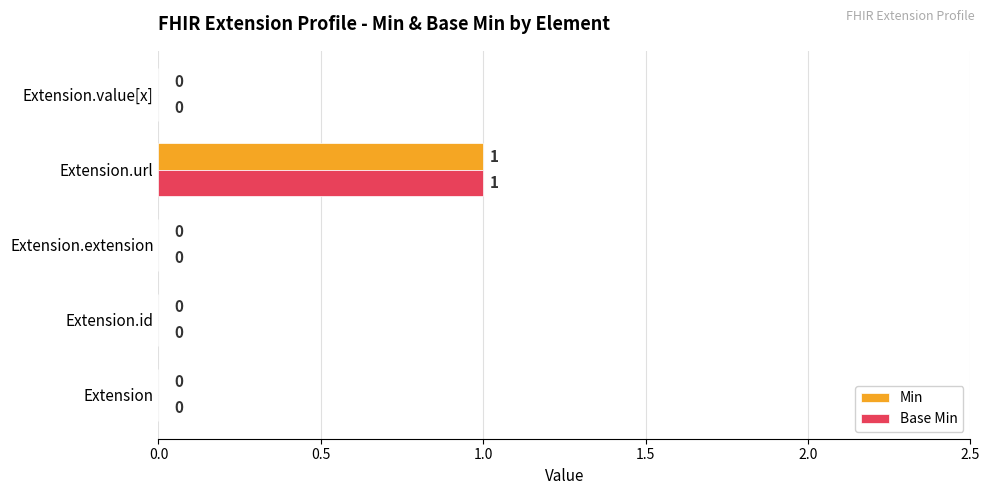

True or false: Base Min has a value of 1 at Extension.id.

False